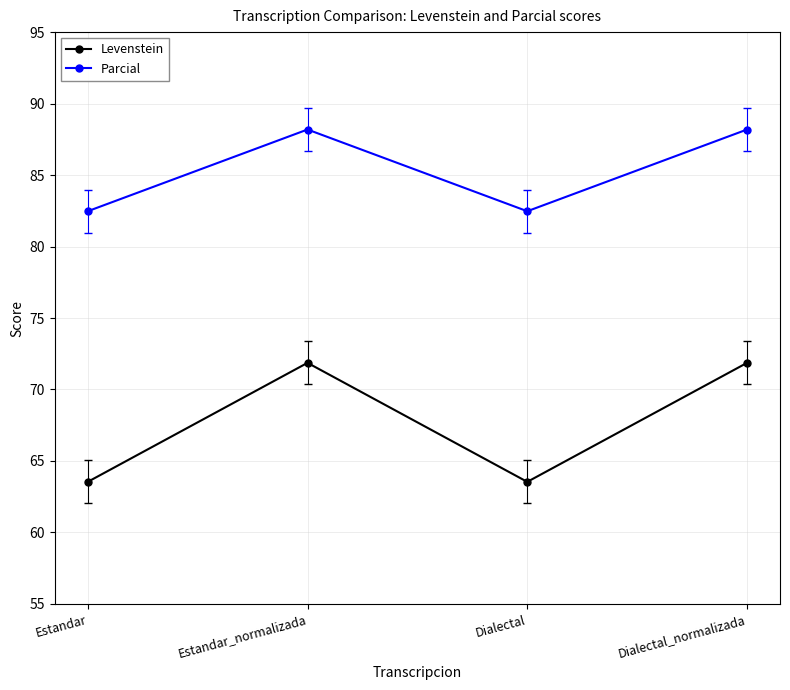

What is the spread (max minus min) of values at Dialectal_normalizada?

16.3